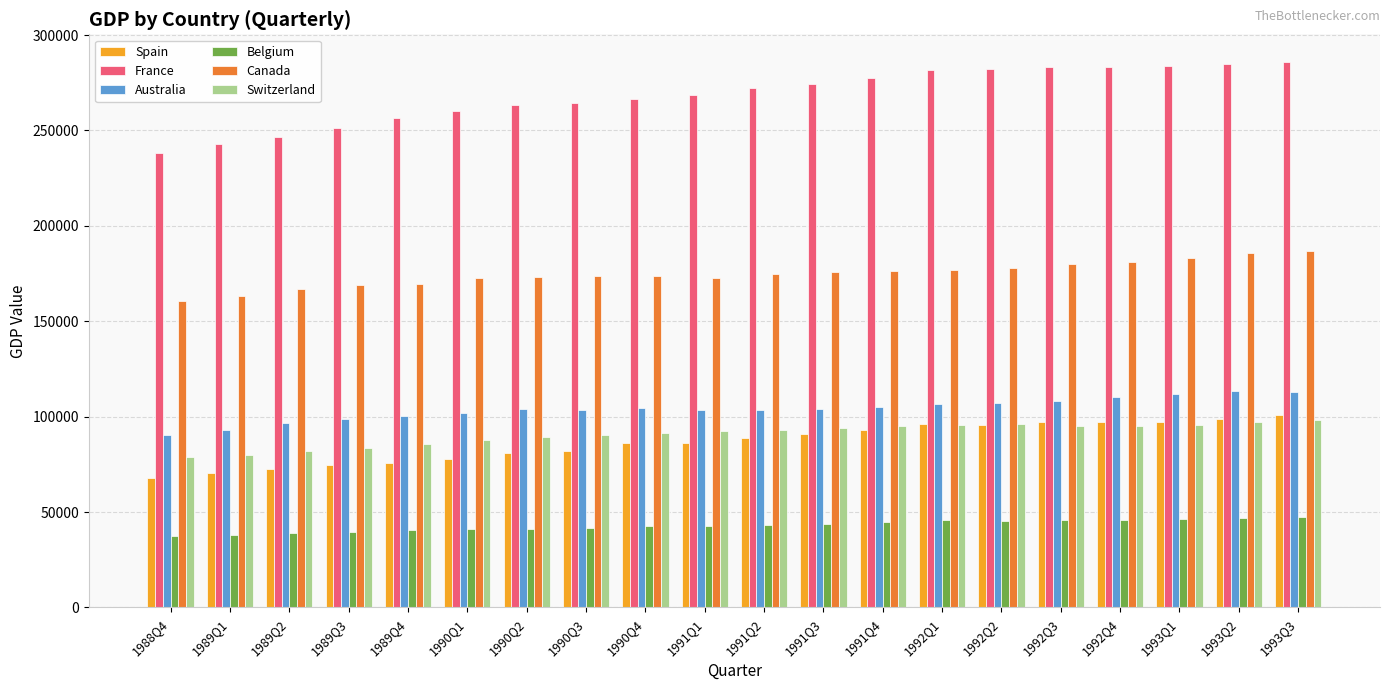

At 1990Q3, list the series in order from largest to smallest.

France, Canada, Australia, Switzerland, Spain, Belgium